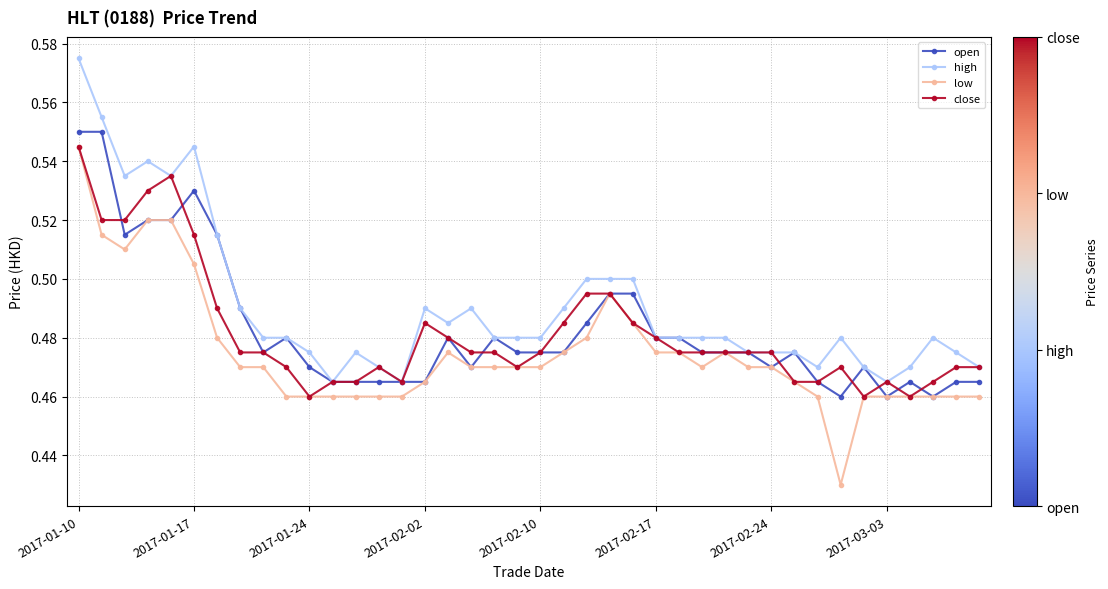

True or false: high and low intersect in this chart.

False